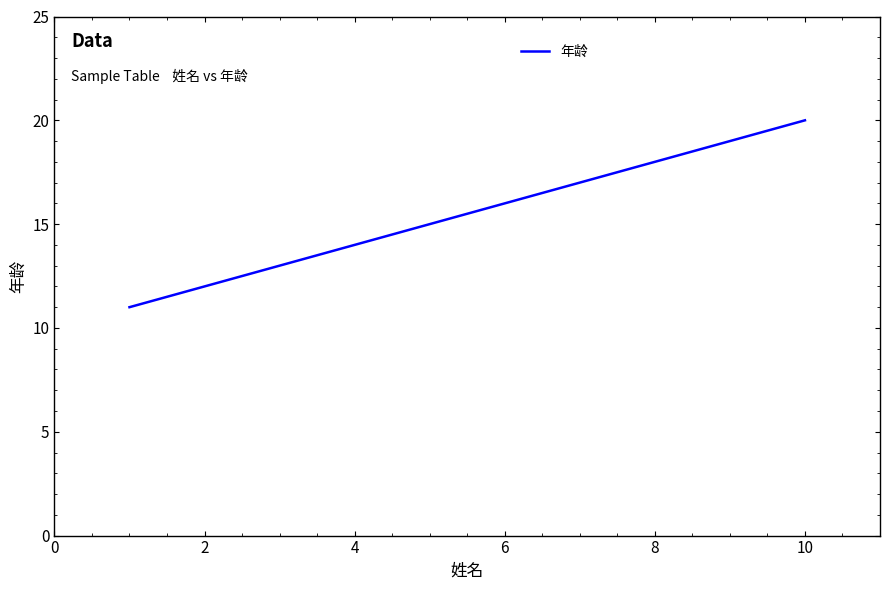

Reading left to right, transcribe all the data shown in this chart.

11	12	13	14	15	16	17	18	19	20